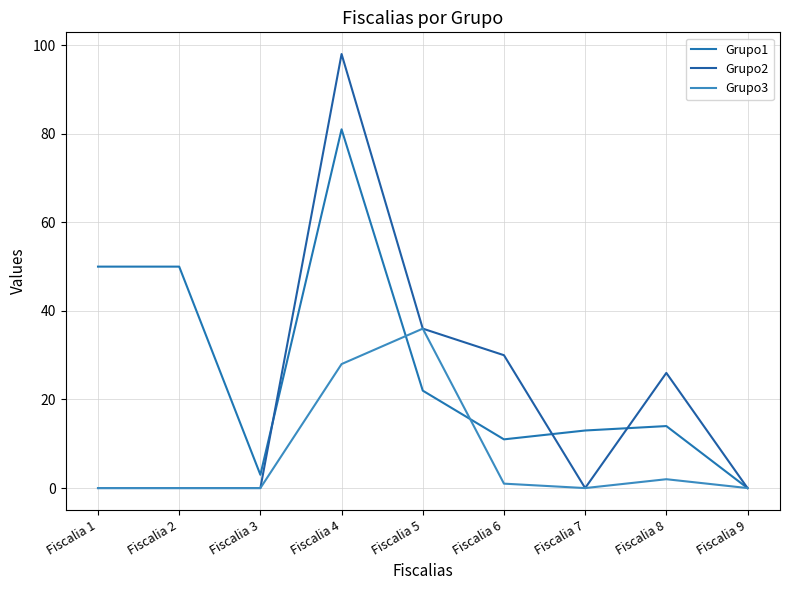

What is the spread (max minus min) of values at Fiscalia 5?

14